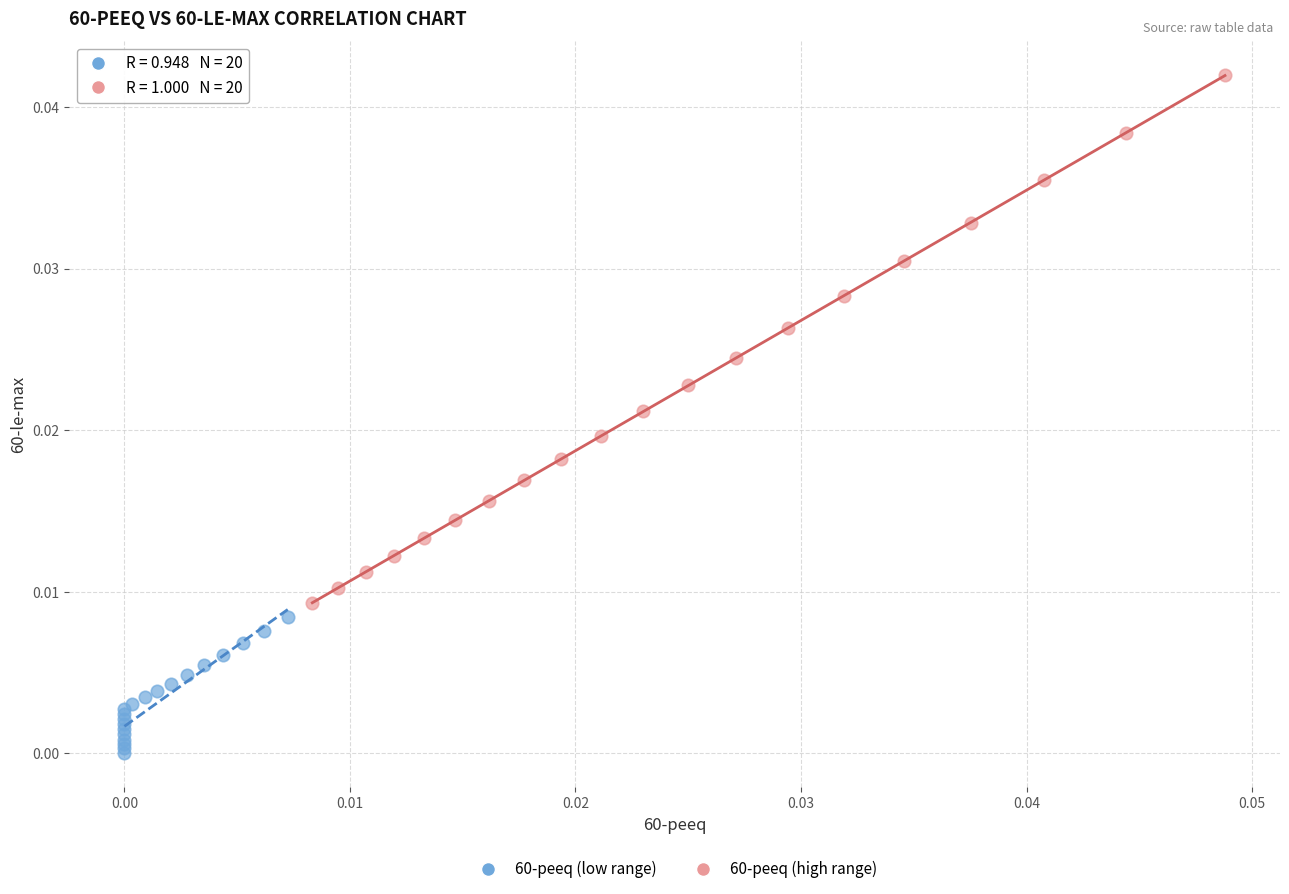

Which series reaches the maximum Y coordinate?

60-peeq (high range)